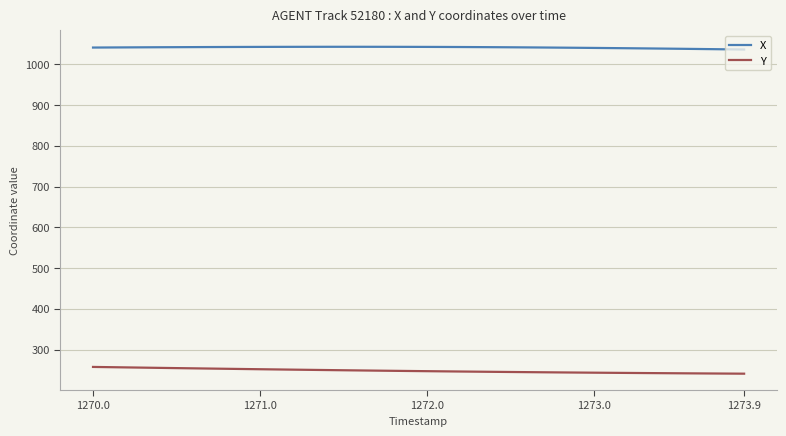

Which series has the widest spread of values?

Y